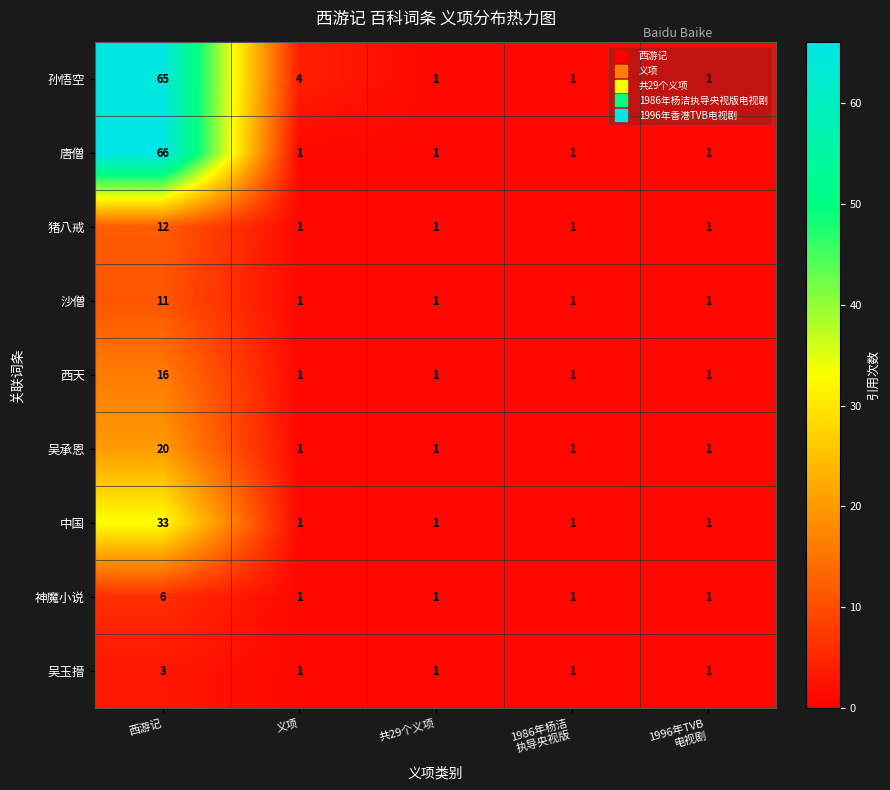

Rank the series by their maximum value, from highest to lowest.

唐僧, 孙悟空, 中国, 吴承恩, 西天, 猪八戒, 沙僧, 神魔小说, 吴玉搢